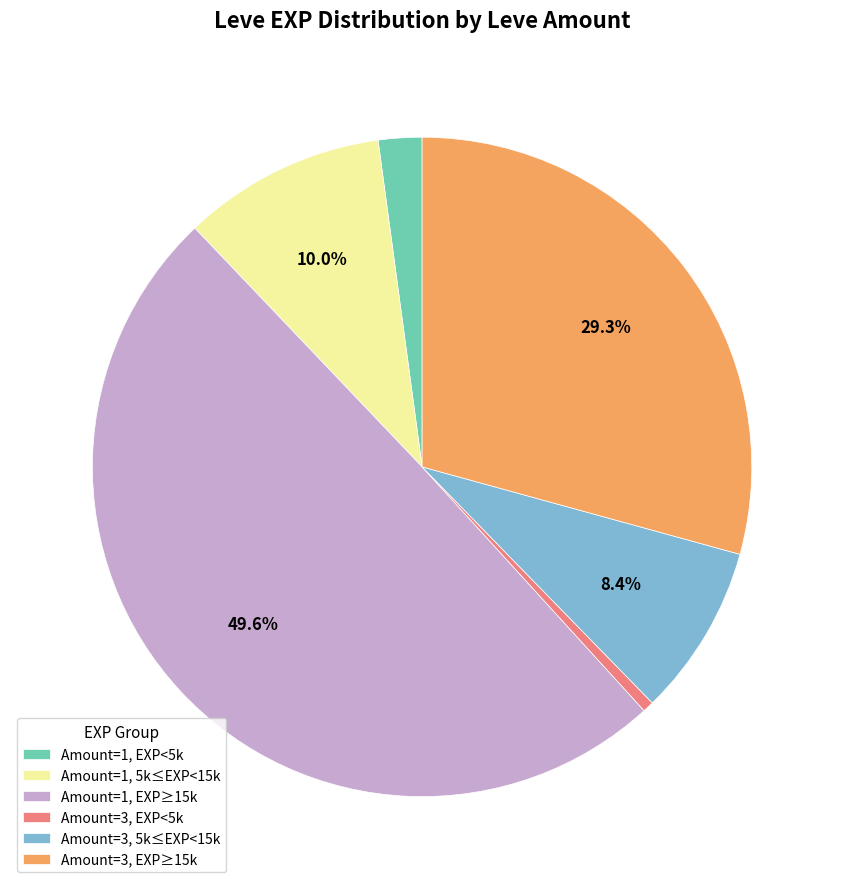

Approximately how many times larger is the value at Amount=1, EXP≥15k compared to Amount=3, 5k≤EXP<15k?

5.9